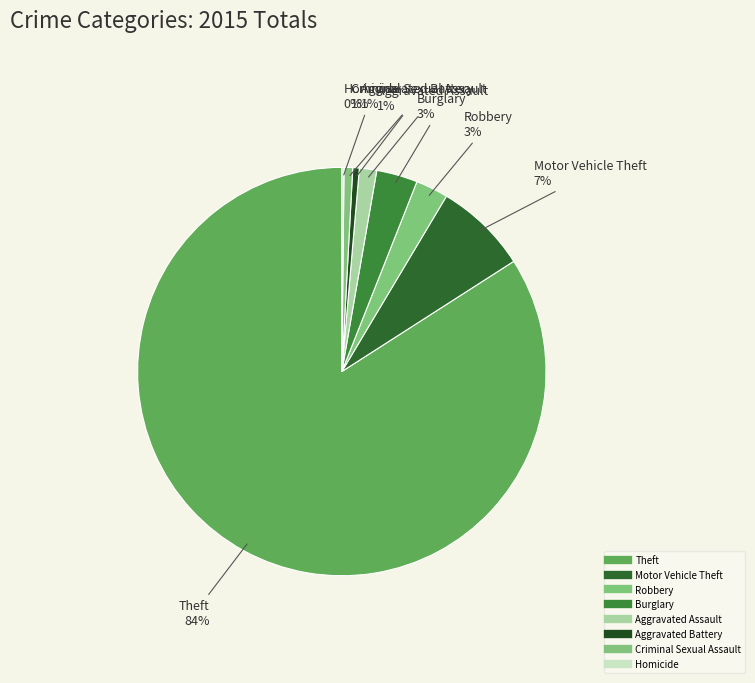

What is the largest slice in the pie chart?

Theft